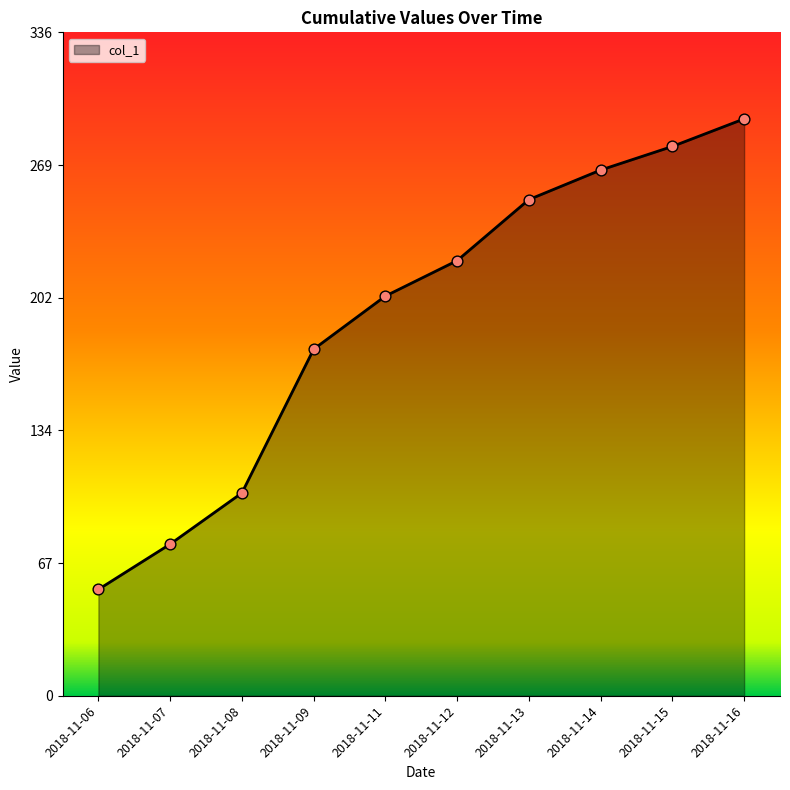

What is the ratio of the value at 2018-11-14 to the value at 2018-11-07?

3.5